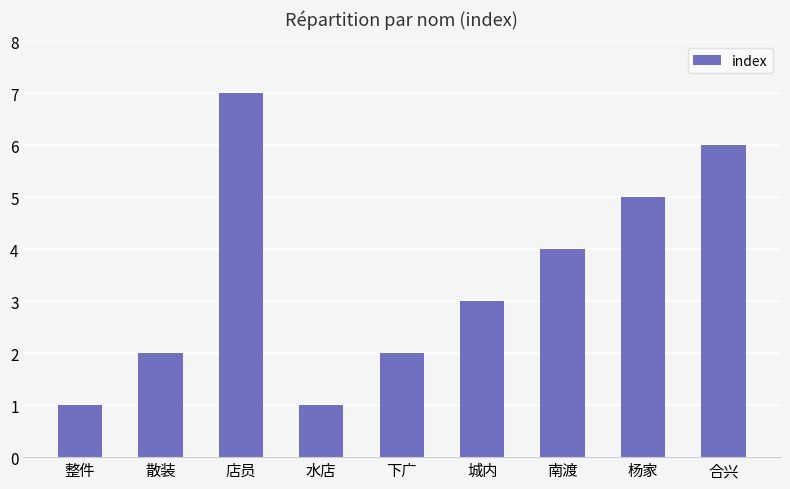

Are the bars grouped side by side (vs. stacked)?

No